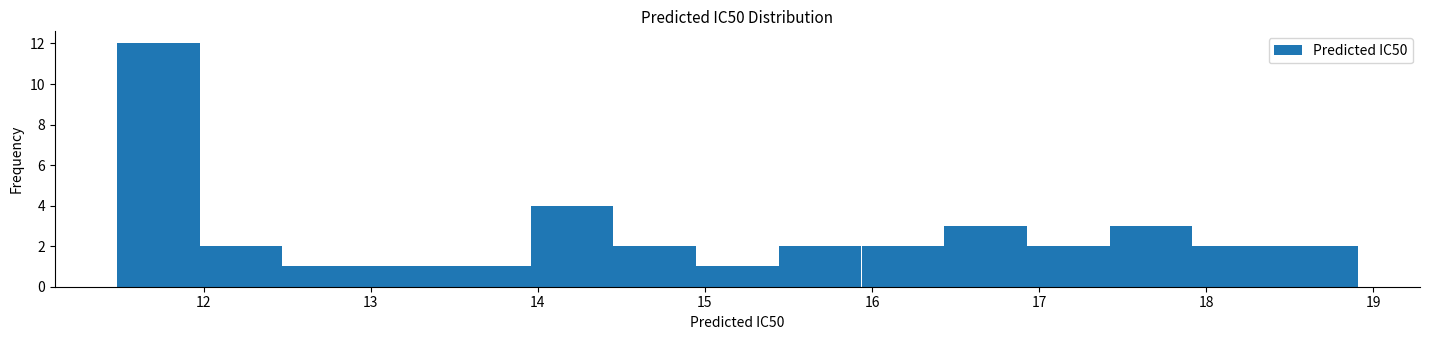

Reading left to right, transcribe this chart: for each bar, give the range it covers on the x-axis and its height. Neither the bar edges nor the heights are printed on the chart, so give them approximately, as read against the axes.

11.5 to 12.0: 12
12.0 to 12.5: 2
12.5 to 13.0: 1
13.0 to 13.5: 1
13.5 to 14.0: 1
14.0 to 14.5: 4
14.5 to 14.9: 2
14.9 to 15.4: 1
15.4 to 15.9: 2
15.9 to 16.4: 2
16.4 to 16.9: 3
16.9 to 17.4: 2
17.4 to 17.9: 3
17.9 to 18.4: 2
18.4 to 18.9: 2